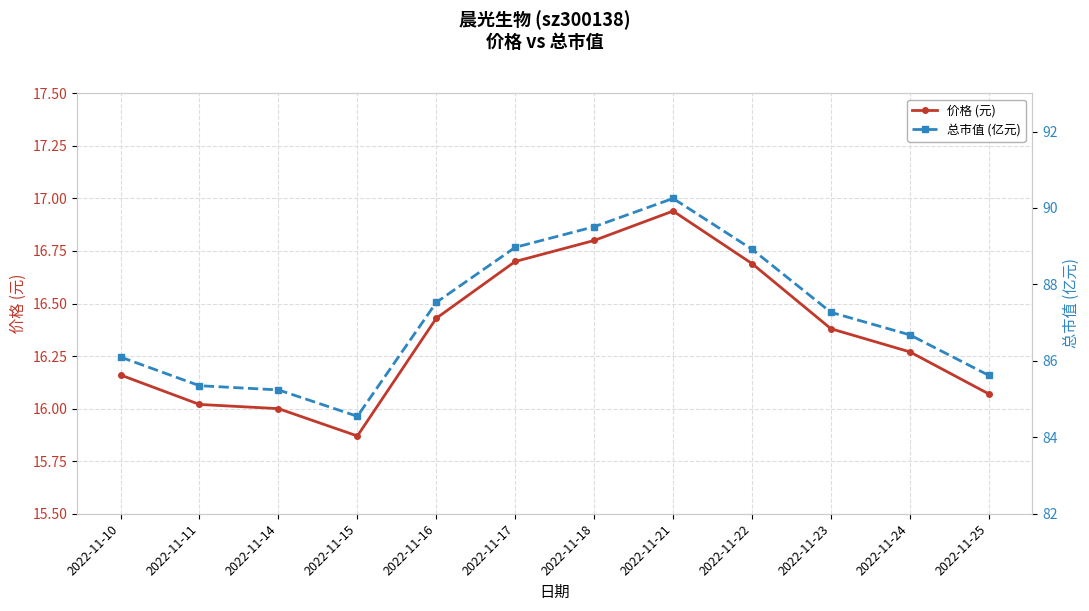

Which series changed the most between 2022-11-17 and 2022-11-25?

总市值 (亿元)